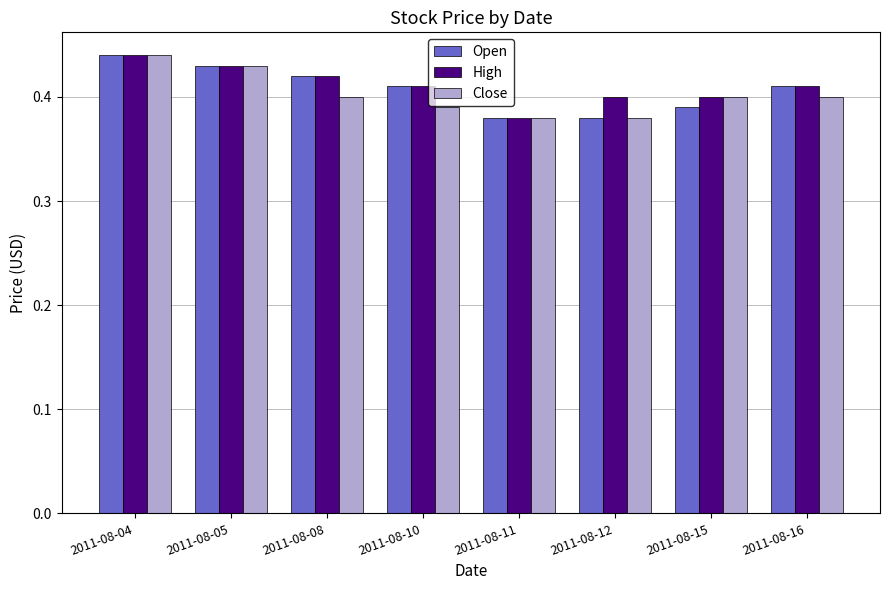

Is it true that Close equals 0.2 at 2011-08-11?

False